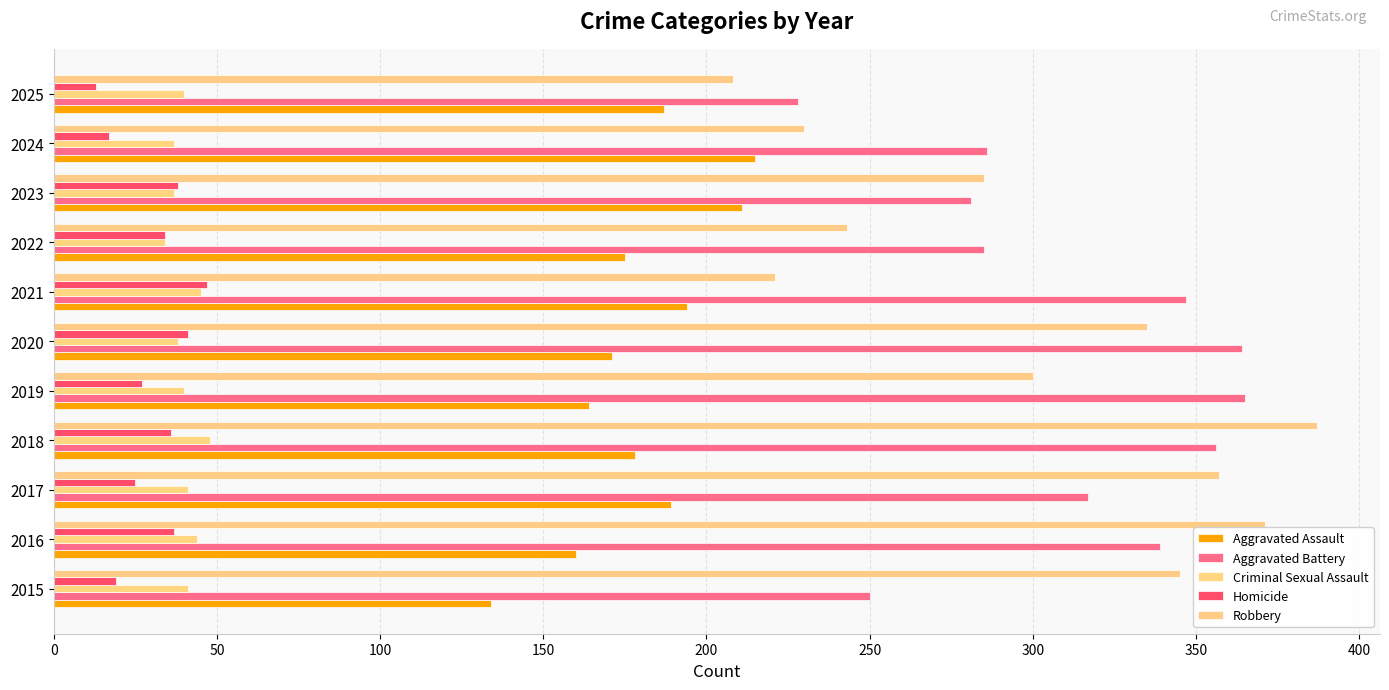

Which series has the largest total across all categories?

Aggravated Battery